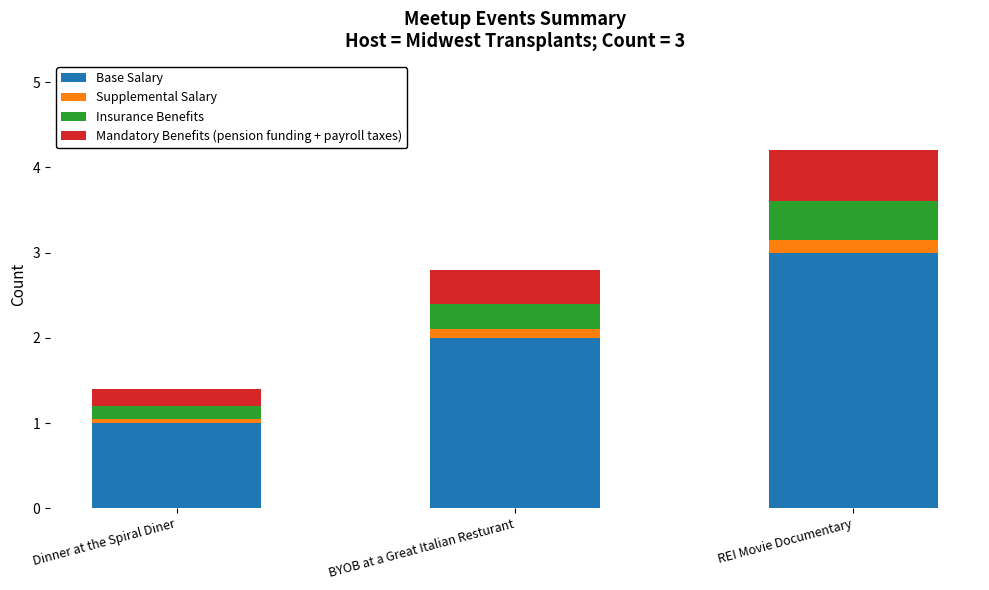

Is it true that Base Salary equals 1.6 at Dinner at the Spiral Diner?

False